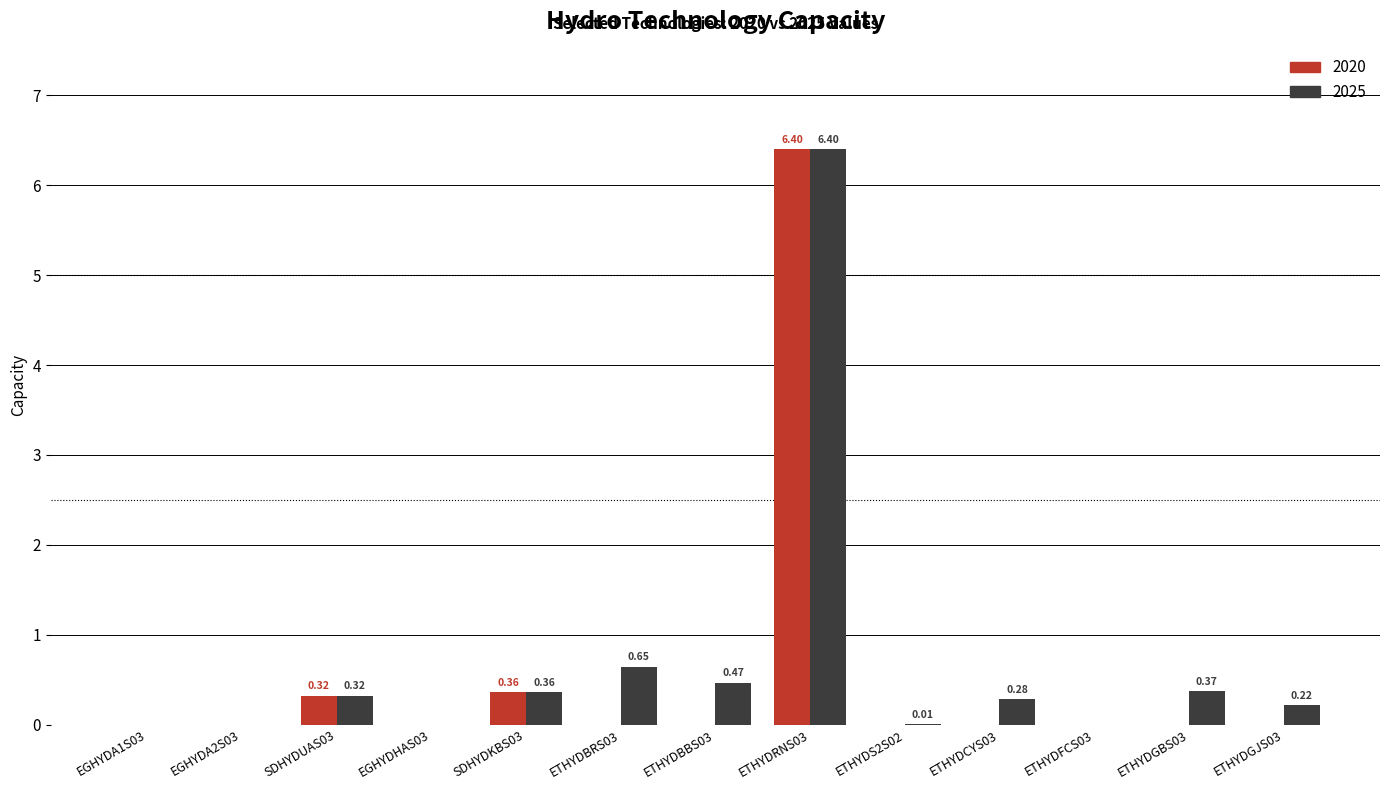

The value of 2020 at EGHYDA1S03 is 0.0. True or false?

True